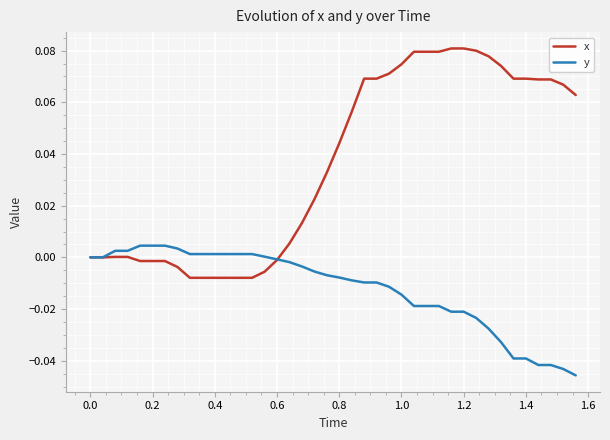

Rank the series by their average value, from lowest to highest.

y, x